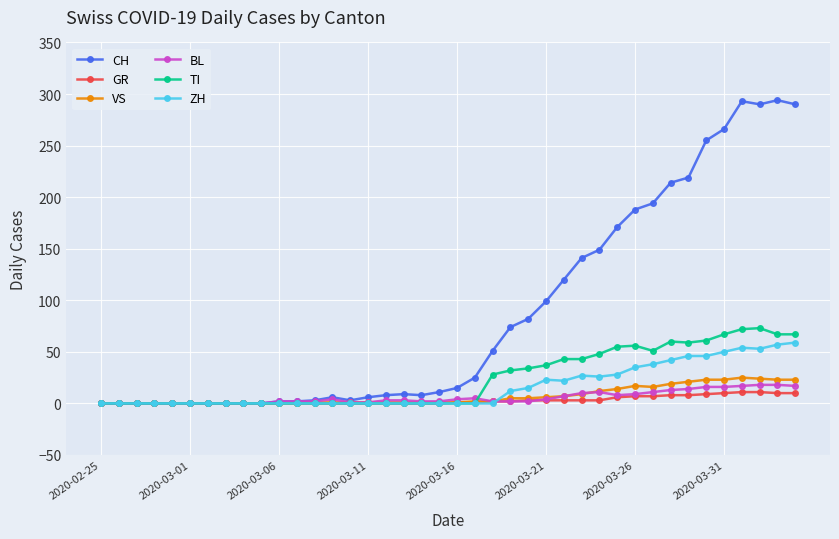

Which series has the largest total across all categories?

CH